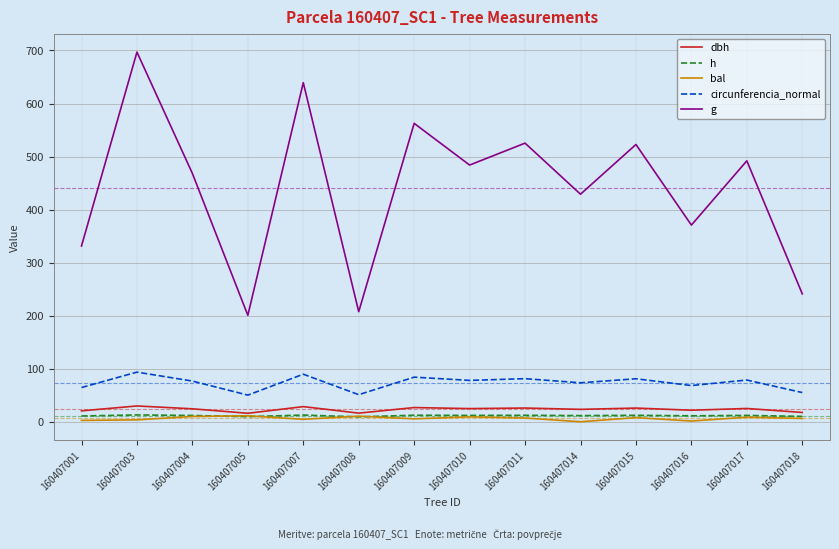

Is the value of circunferencia_normal at 160407016 greater than the value of dbh at 160407010?

Yes